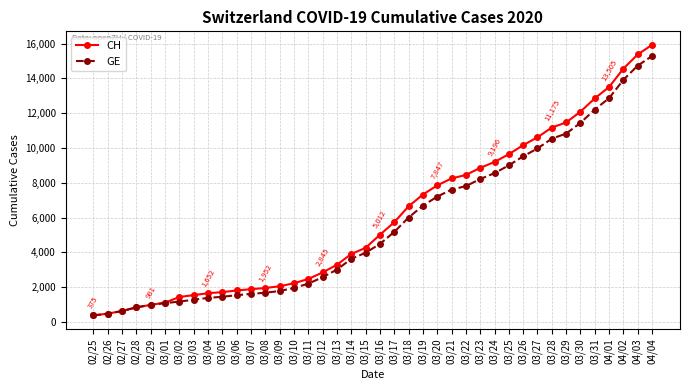

At which category is the sum across all series the highest?

04/04